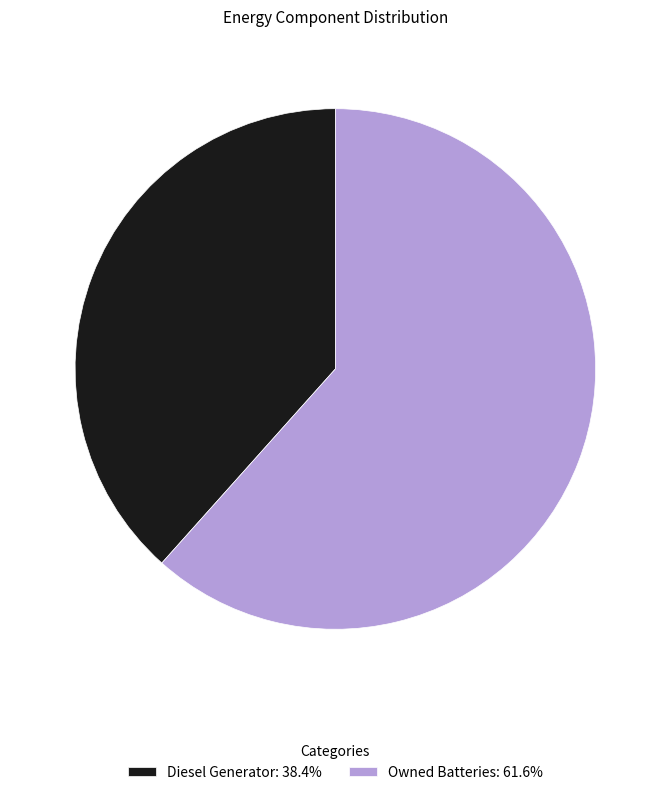

What is the ratio of the value at Owned Batteries: 61.6% to the value at Diesel Generator: 38.4%?

1.6